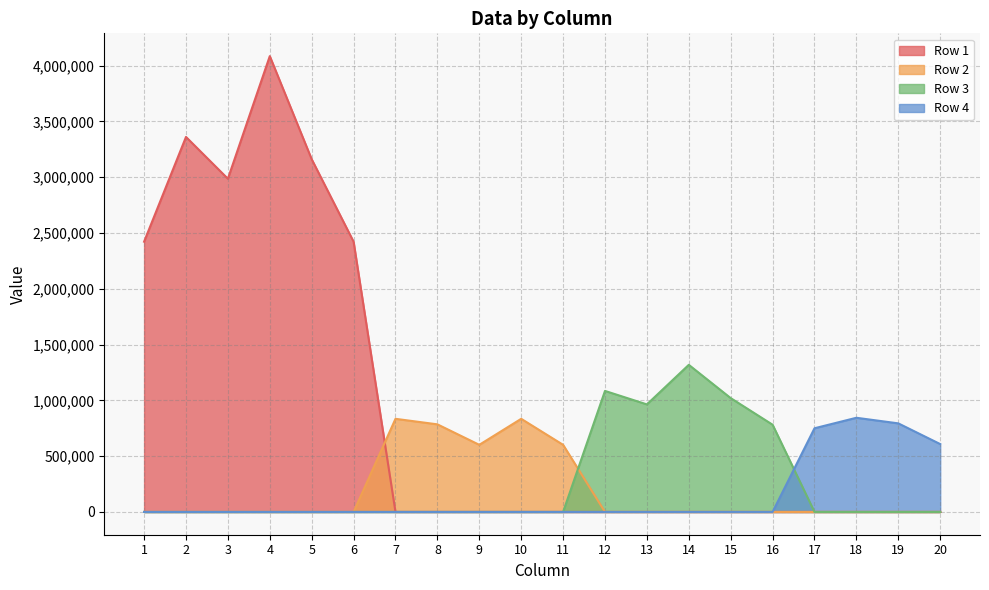

True or false: Row 3 has a value of 963838 at 13.

True